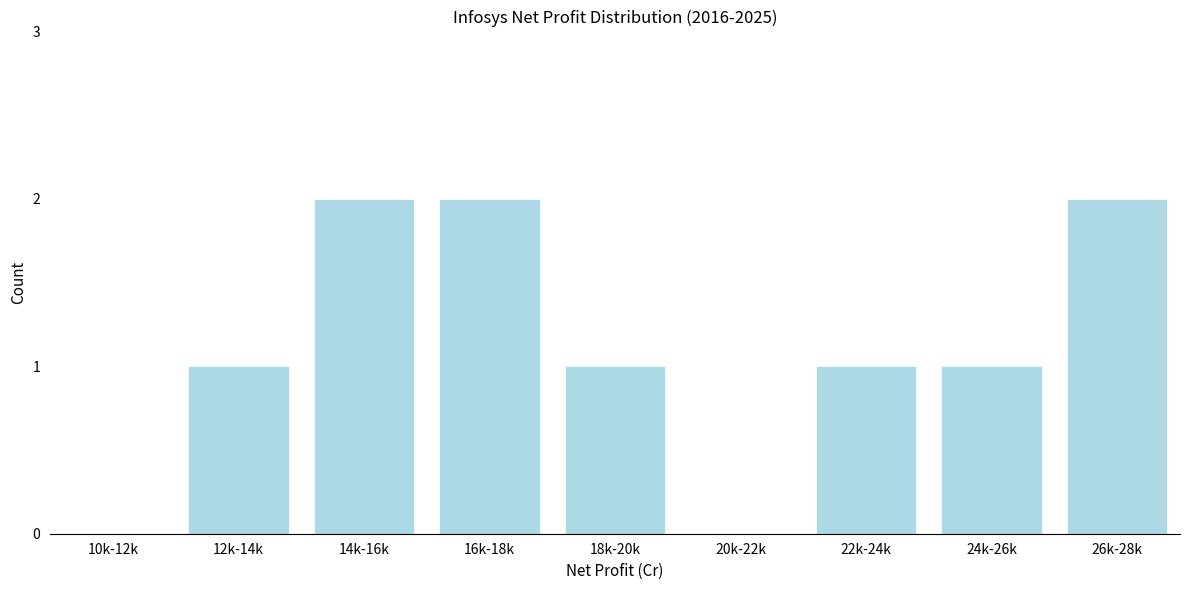

Reading left to right, what are all the values shown in this chart?

10k-12k=0	12k-14k=1	14k-16k=2	16k-18k=2	18k-20k=1	20k-22k=0	22k-24k=1	24k-26k=1	26k-28k=2